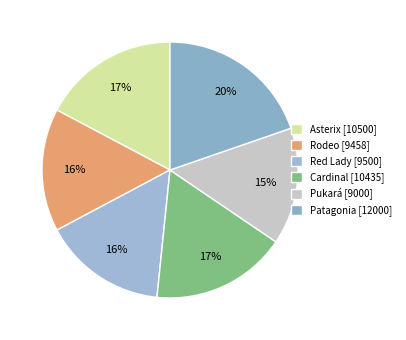

Which category has the biggest portion of the pie?

Patagonia